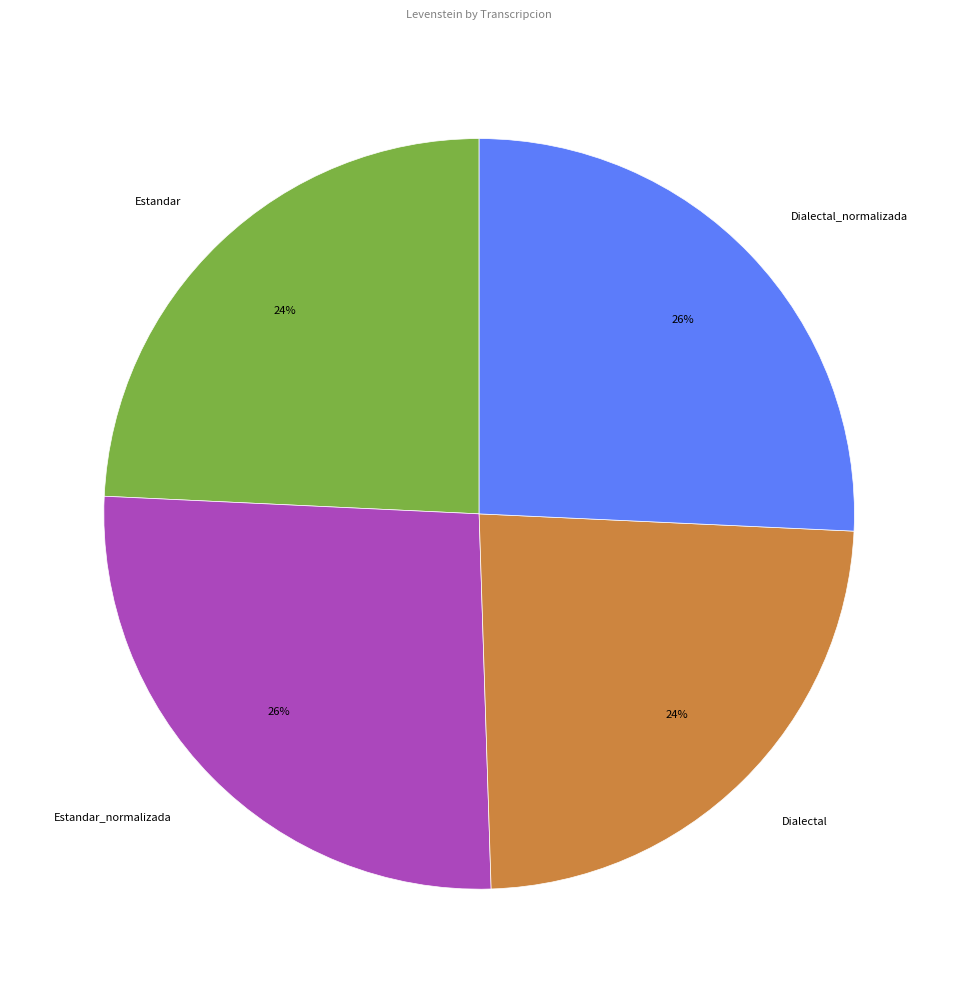

How many segments does this pie chart have?

4